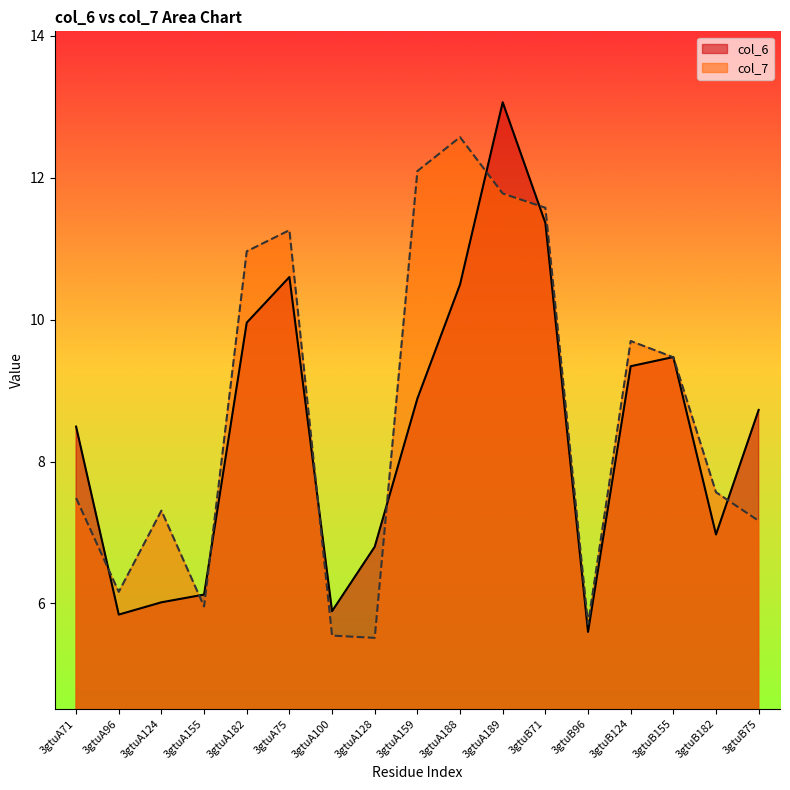

What is the value of the col_6 point at the 6th from the left?

10.6